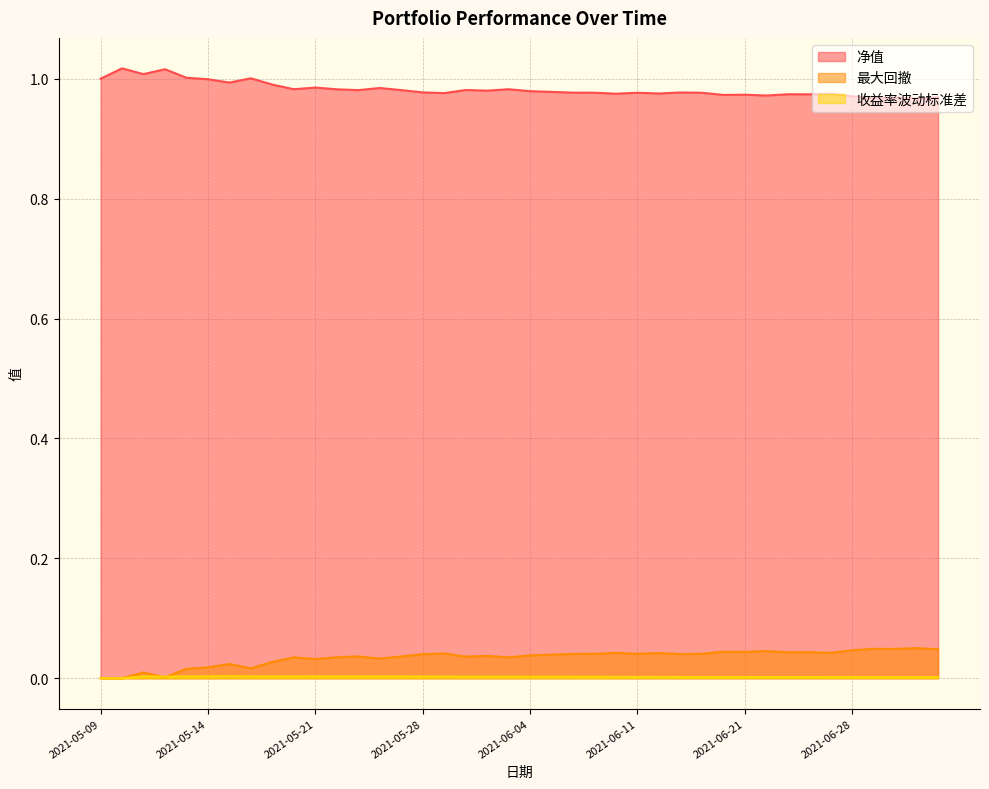

Where is 净值 nearest to the value 0?

2021-07-01